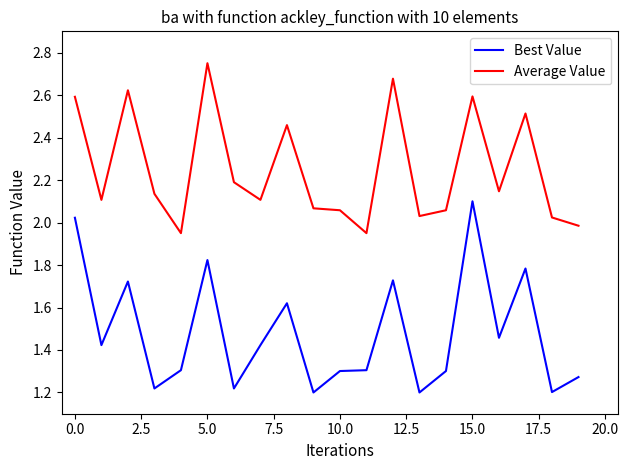

How many lines are shown in the chart?

2